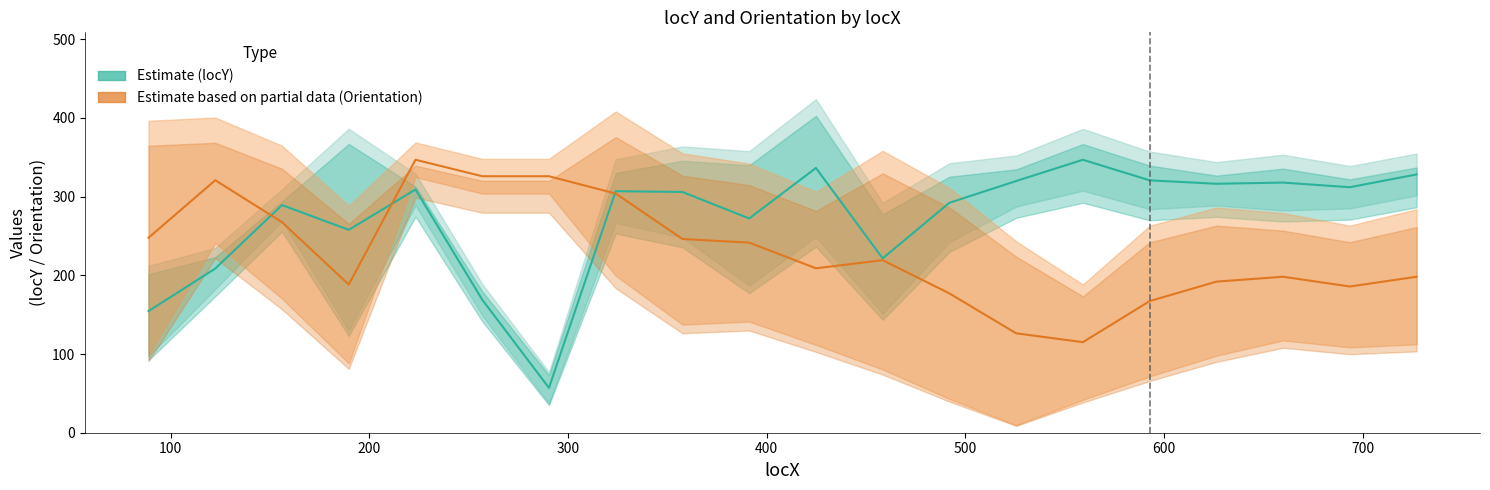

What is the maximum value shown in the chart?

346.8